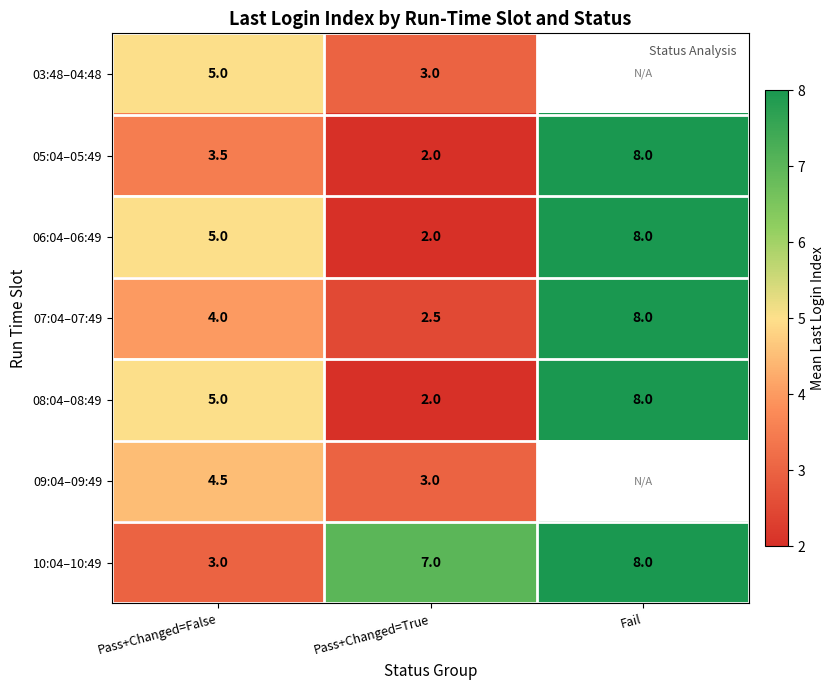

What is the total value across all series at Pass+Changed=False?

30.0